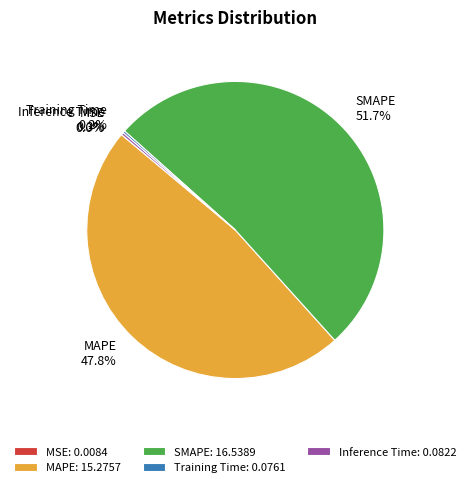

Which category has the biggest portion of the pie?

SMAPE